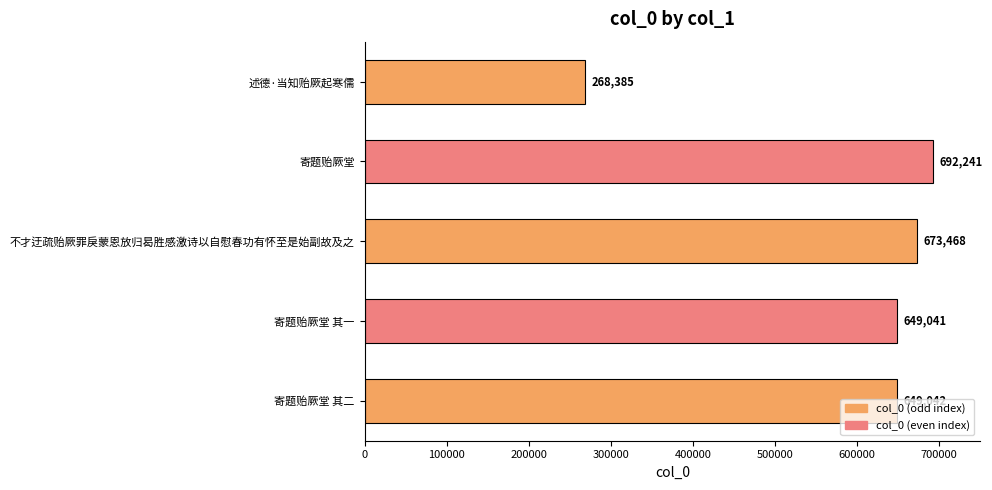

The chart shows a value of 143163 at 述德·当知贻厥起寒儒. True or false?

False